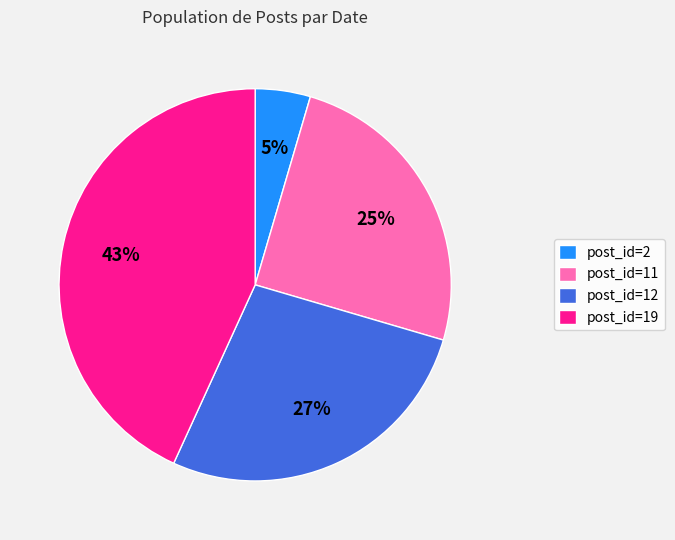

Which slice is the smallest?

post_id=2